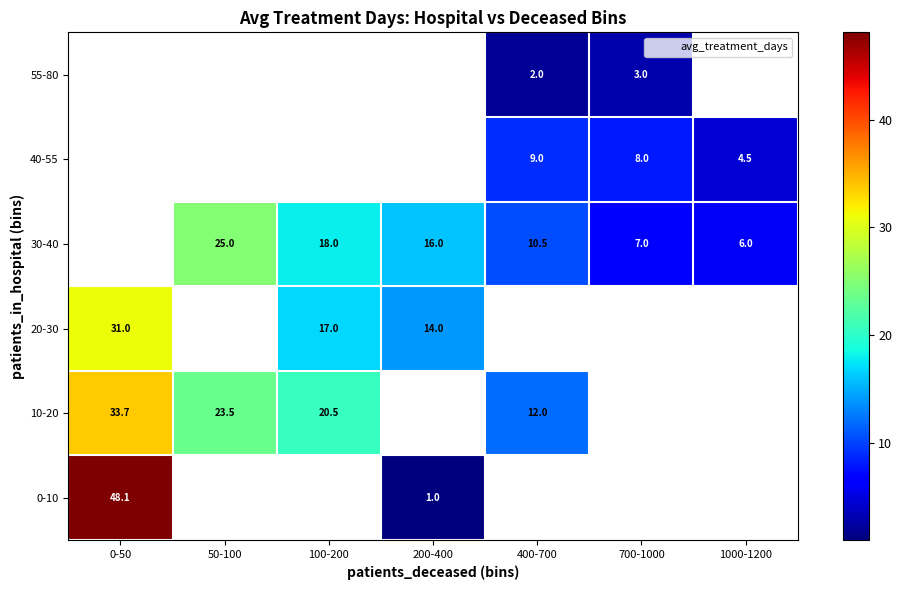

Rank the series by their maximum value, from highest to lowest.

0-10, 10-20, 20-30, 30-40, 40-55, 55-80